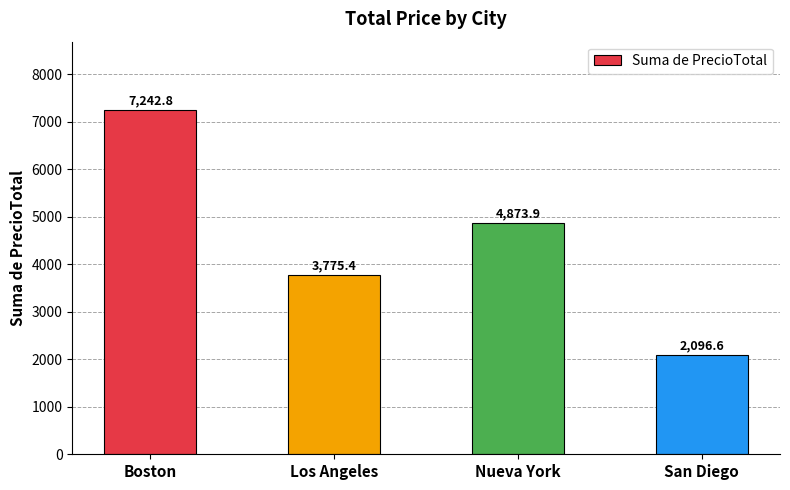

The chart shows a value of 4873.9 at Nueva York. True or false?

True